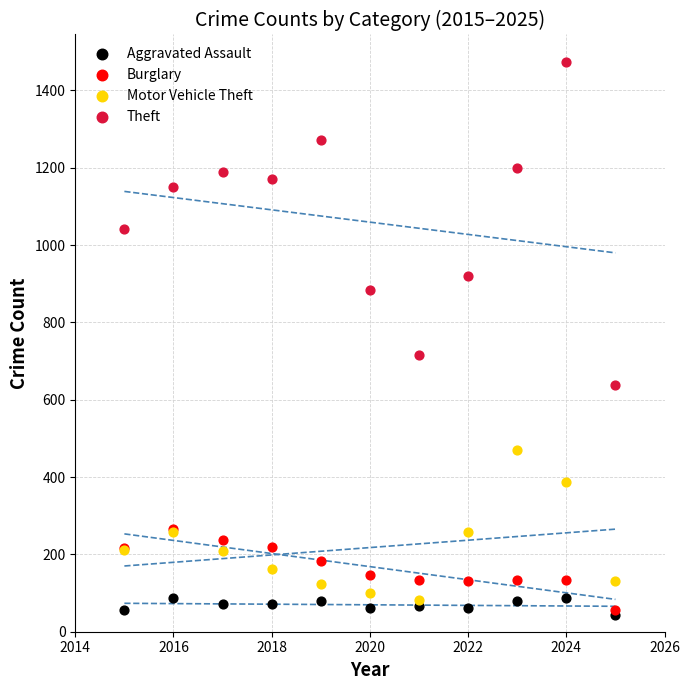

Across all series, what Y value is closest to 757?

716